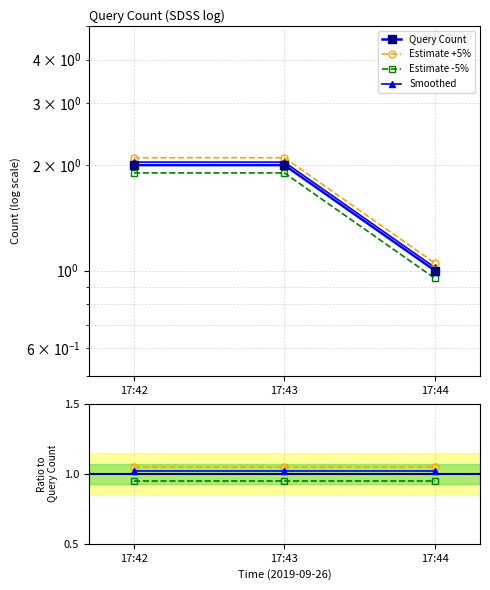

At which label is Smoothed closest to 1?

17:42